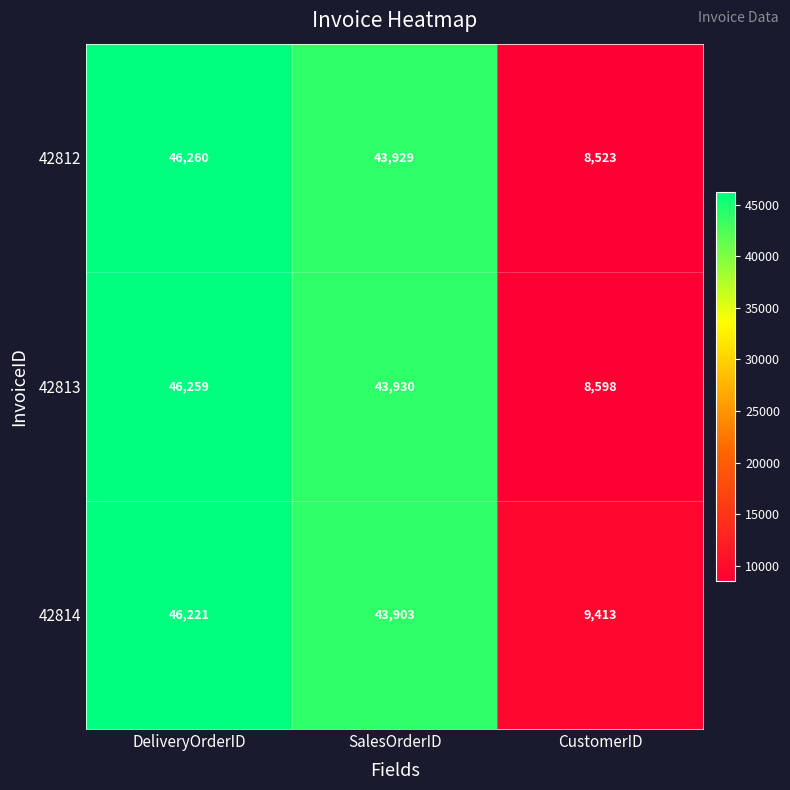

List the labels in order of 42812 value, smallest first.

CustomerID, SalesOrderID, DeliveryOrderID